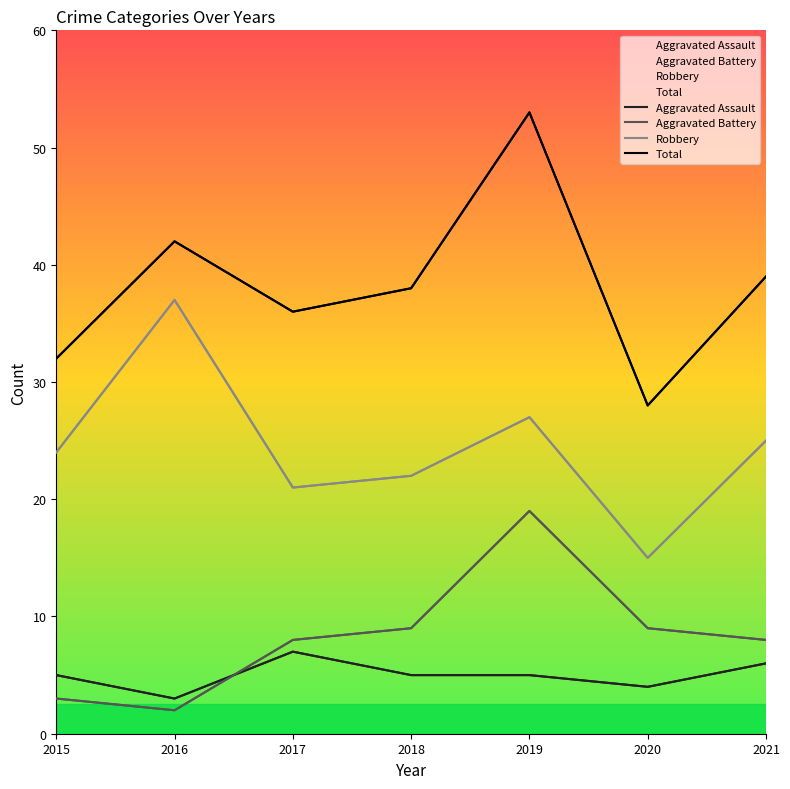

How many Total values are between 32 and 42?

5